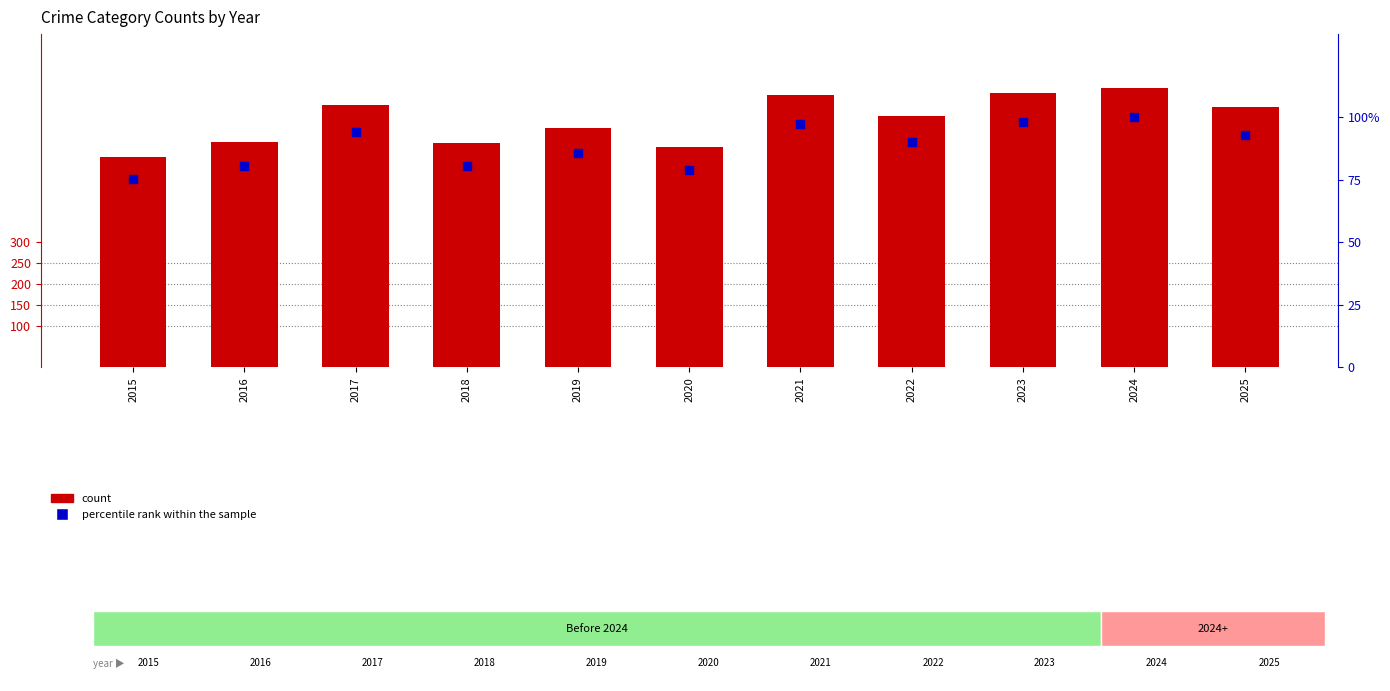

At how many categories does at least one series exceed 159?

11